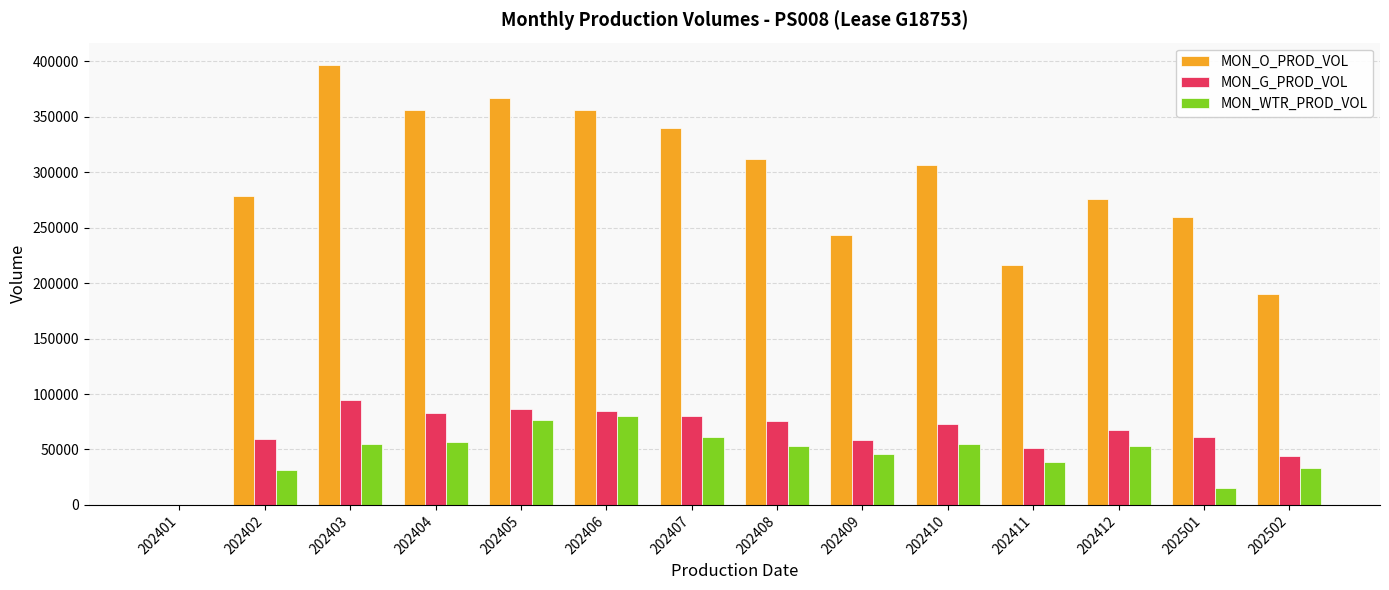

True or false: MON_G_PROD_VOL has a value of 0 at 202401.

True